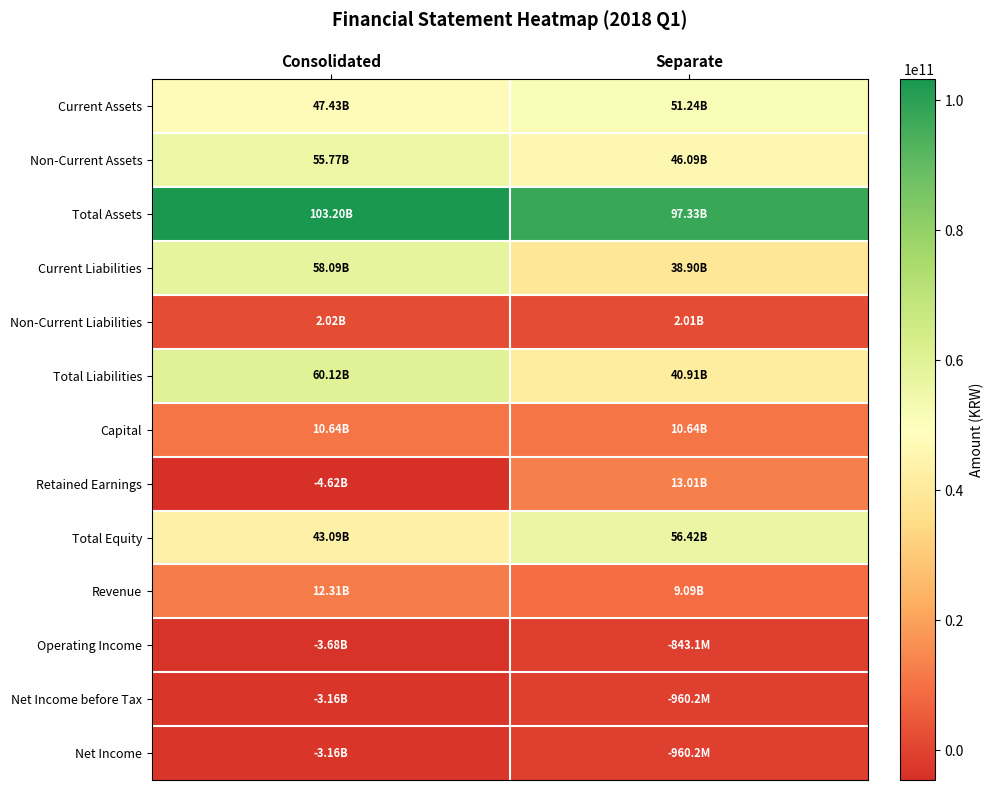

At how many categories does at least one series exceed 34675580873?

2